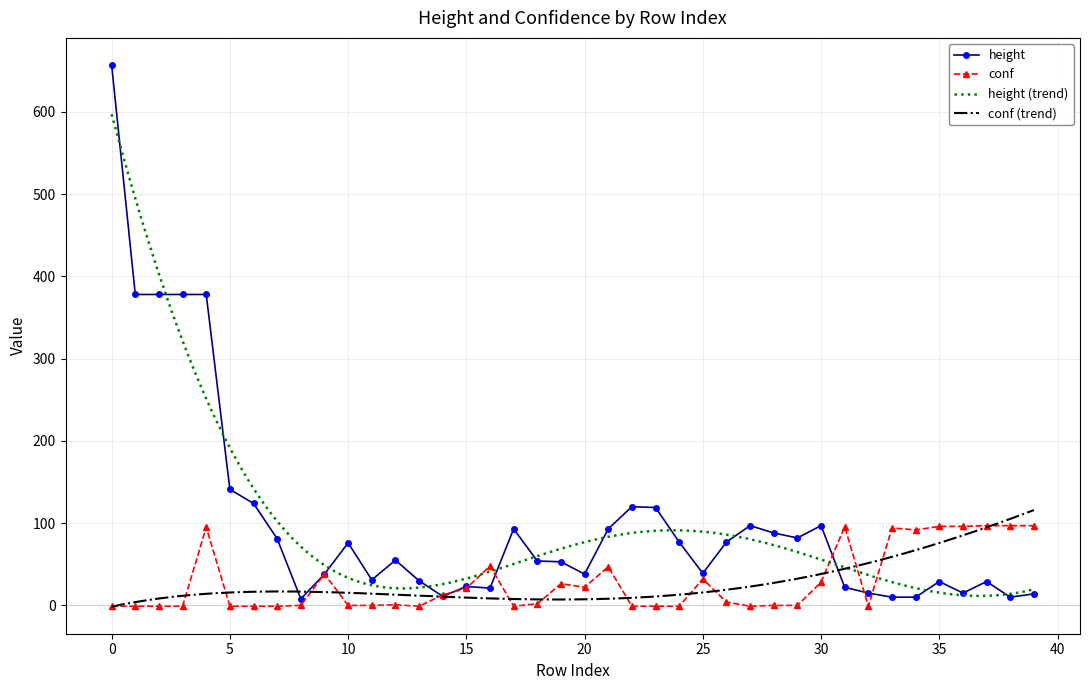

What is the highest value of the conf series?

97.0